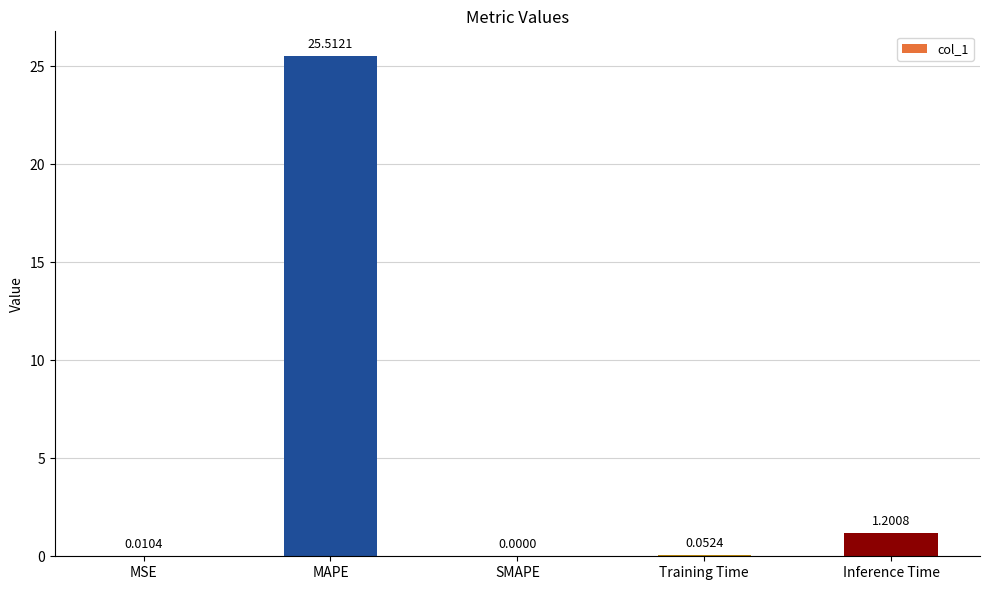

How many values exceed 0?

4